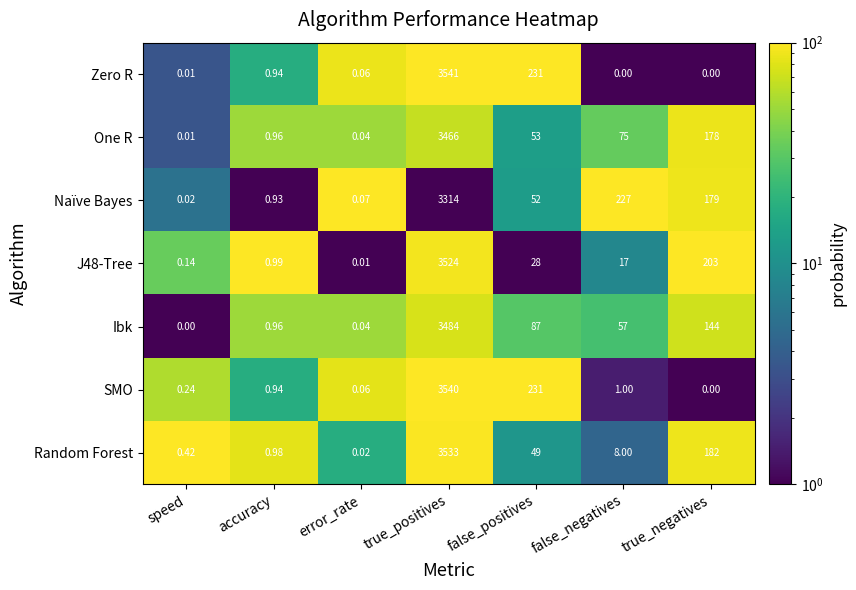

Where is SMO nearest to the value 1770?

false_positives